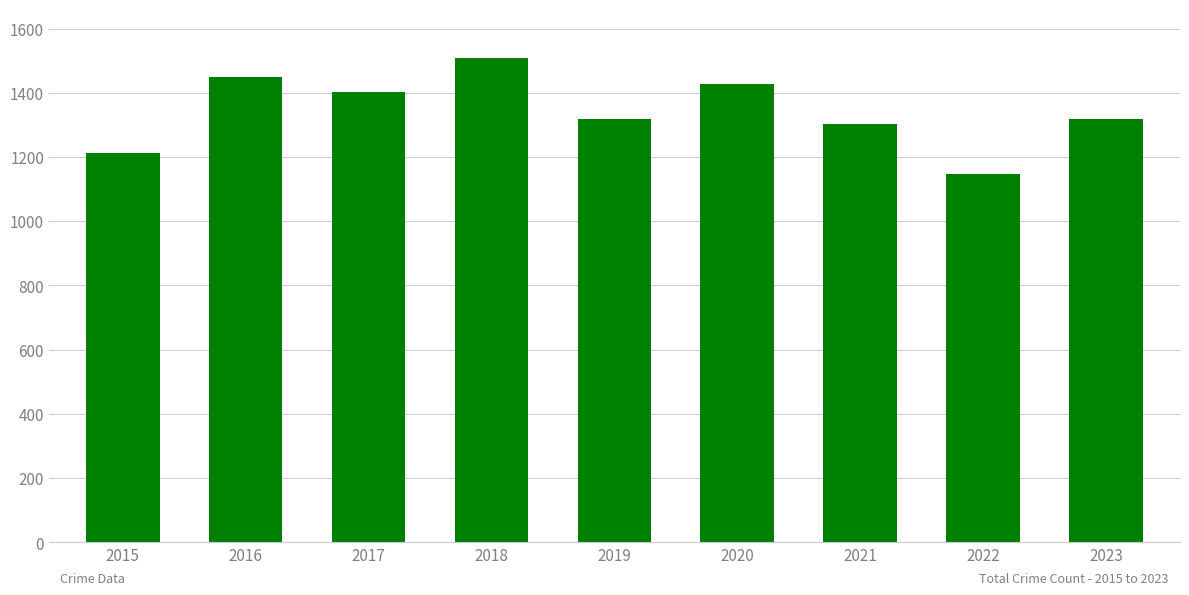

What is the sum of the values at 2018 and 2022?

2656